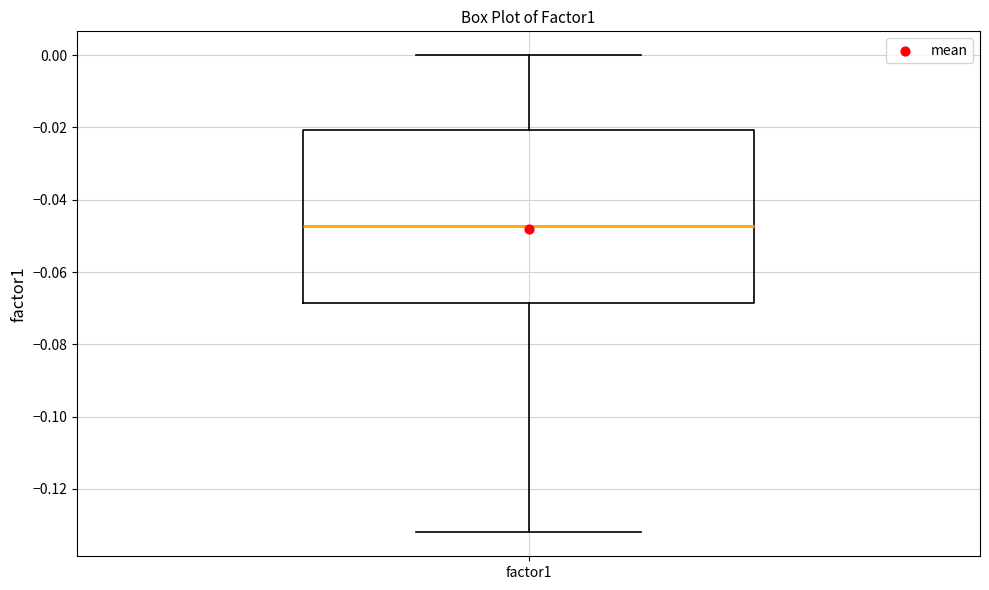

Read this box plot against the y-axis: the position of the median line, the range covered by the box, and the ends of both whiskers. The values are not printed on the chart, so give them approximately, as read against the axis.

median -0.048, box -0.068 to -0.020, whiskers -0.132 to 0.000